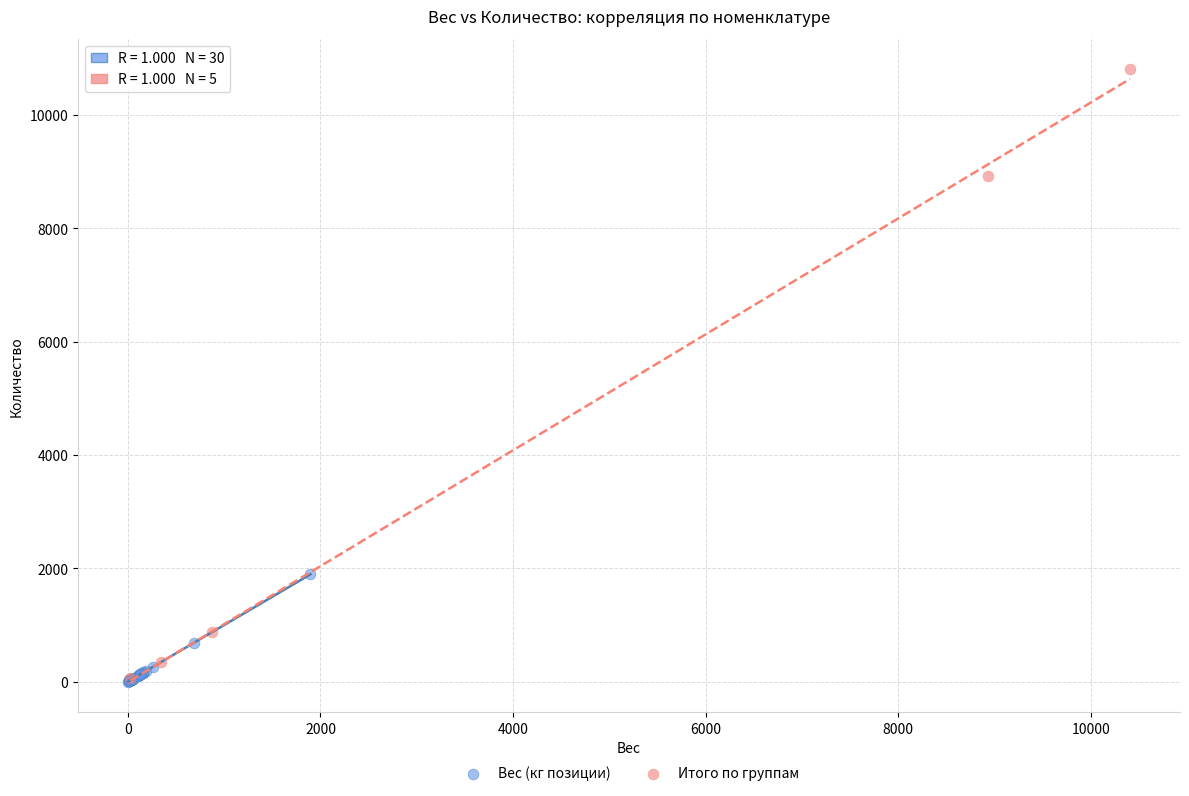

Which series contains the highest Y value?

Итого по группам